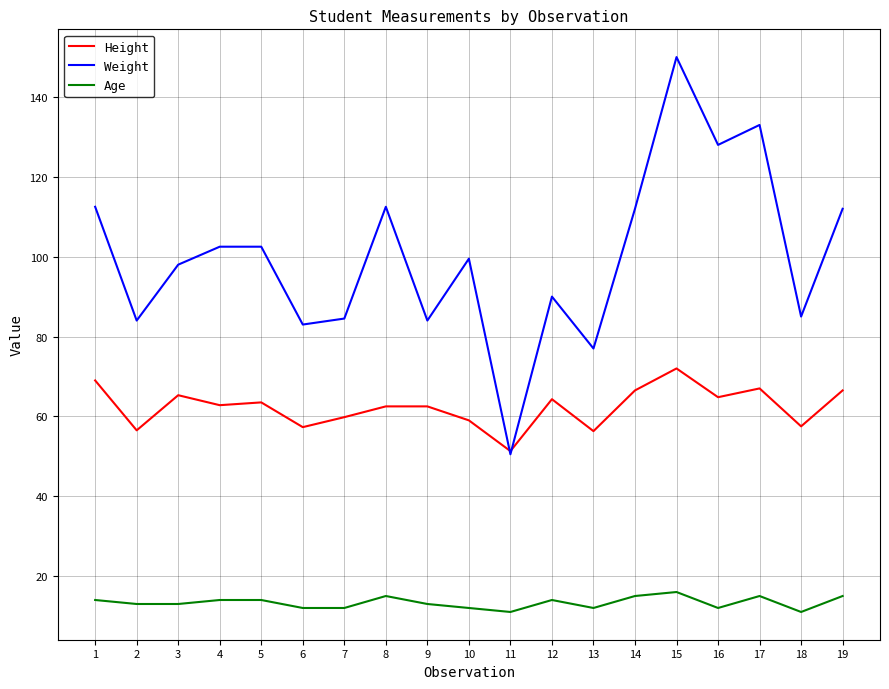

Is the value of Weight at 11 greater than the value of Height at 6?

No